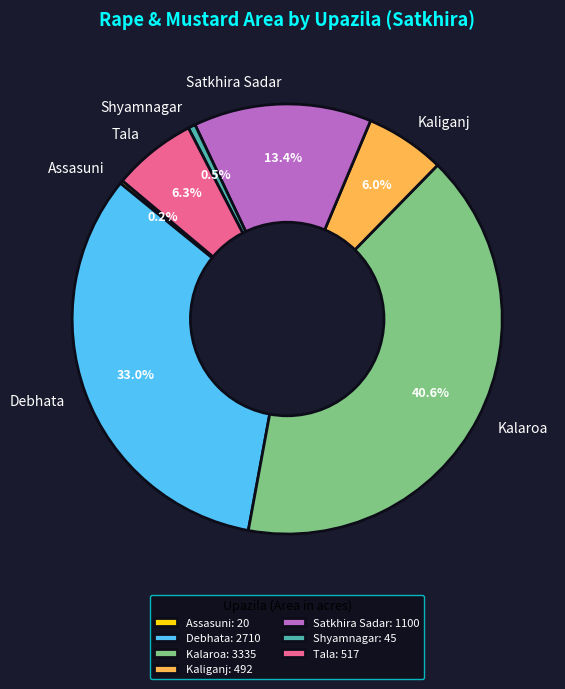

Is there any slice that represents more than half of the pie?

No